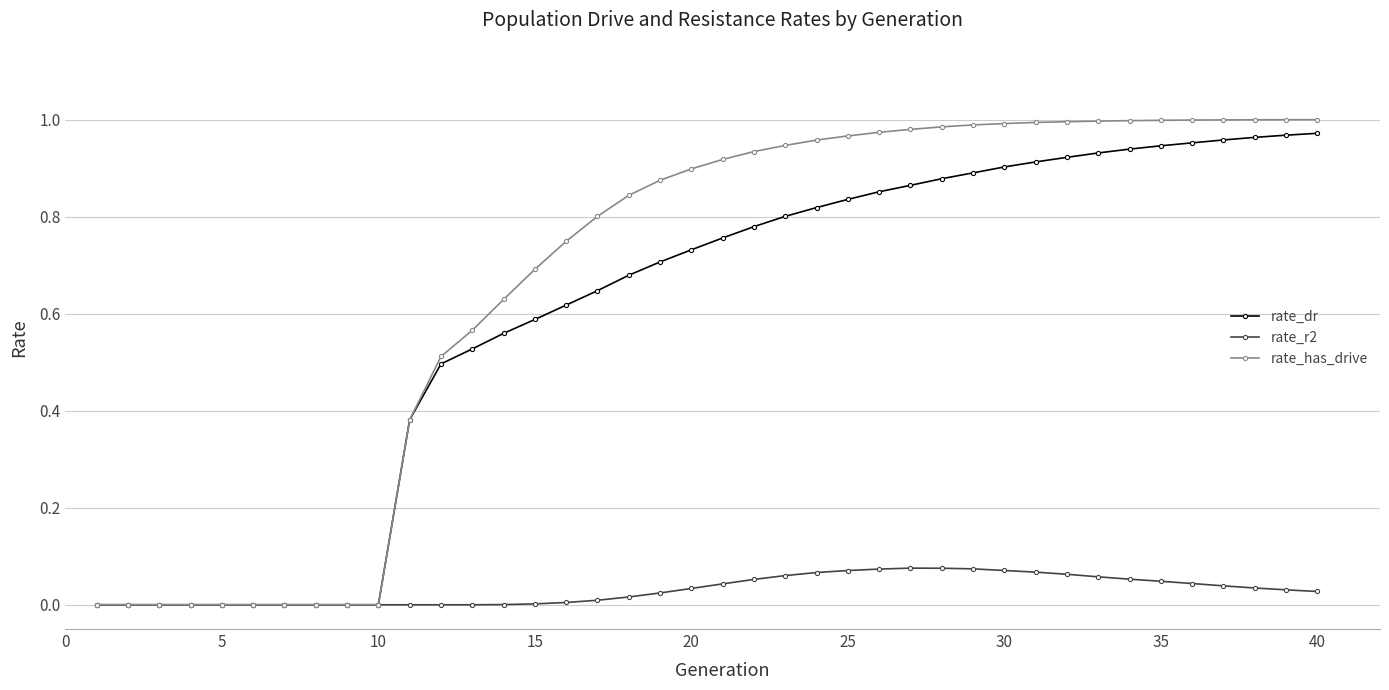

Which series has the largest total across all categories?

rate_has_drive